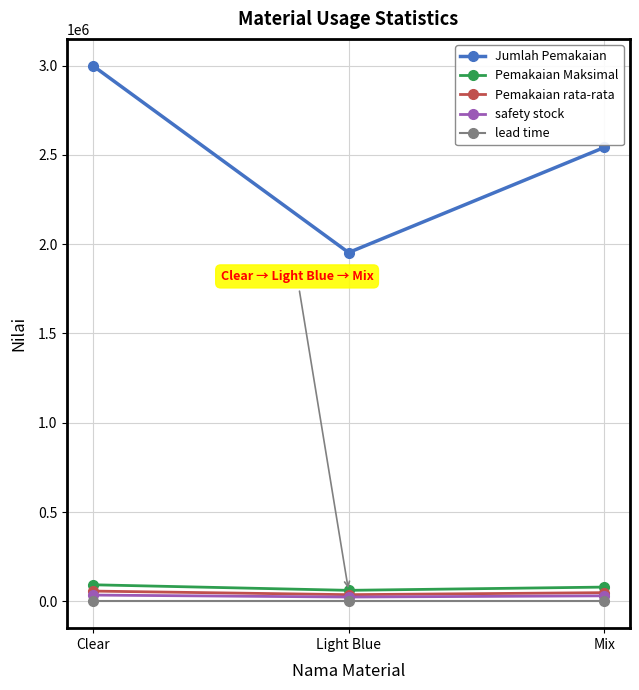

What is the average value of the lead time series?

1.0